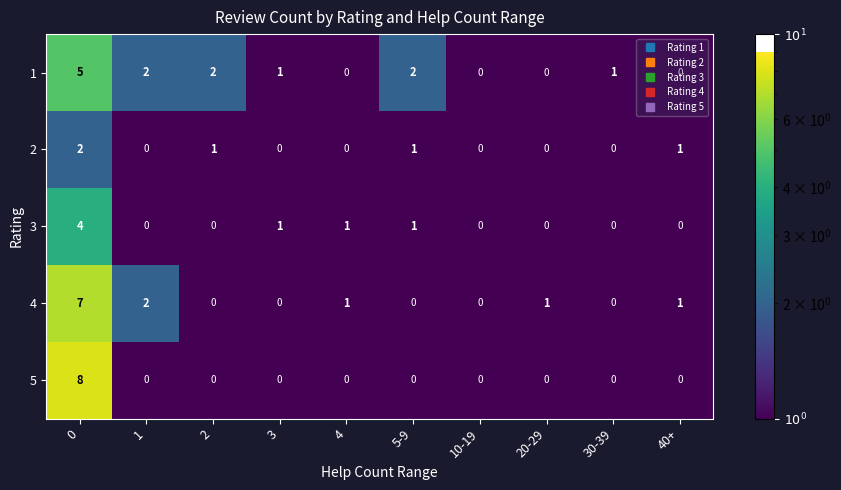

Is it true that 4 equals 1 at 40+?

True